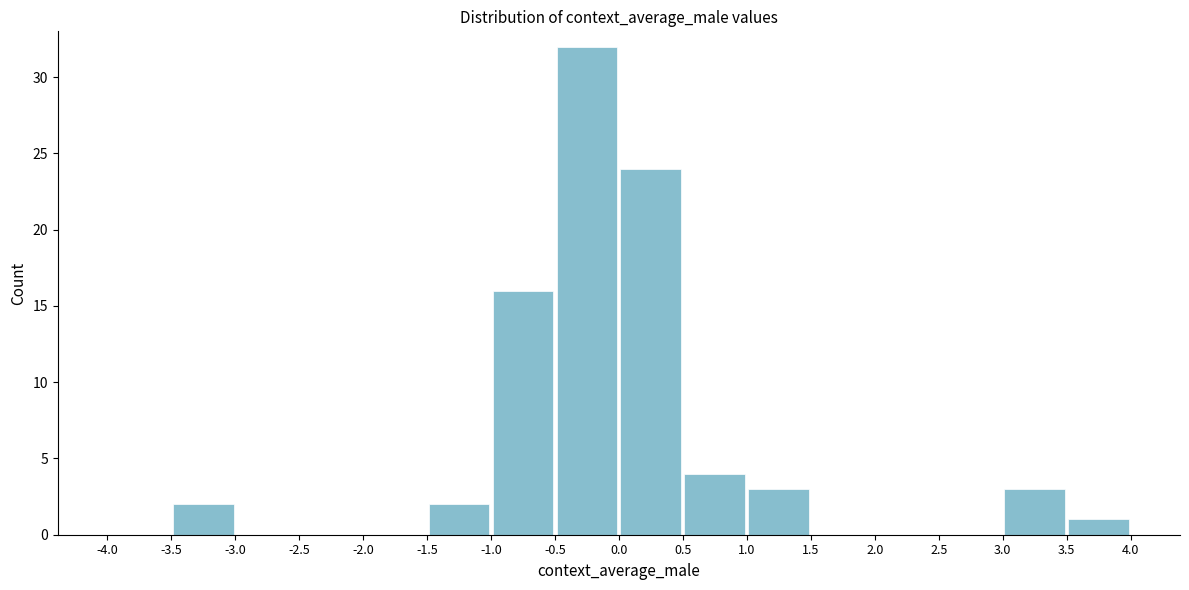

Reading left to right, transcribe this chart: for each bar, give the range it covers on the x-axis and its height. The values are not printed on the chart, so give them approximately, as read against the axis.

-4.0 to -3.5: 0
-3.5 to -3.0: 2
-3.0 to -2.5: 0
-2.5 to -2.0: 0
-2.0 to -1.5: 0
-1.5 to -1.0: 2
-1.0 to -0.5: 16
-0.5 to 0.0: 32
0.0 to 0.5: 24
0.5 to 1.0: 4
1.0 to 1.5: 3
1.5 to 2.0: 0
2.0 to 2.5: 0
2.5 to 3.0: 0
3.0 to 3.5: 3
3.5 to 4.0: 1